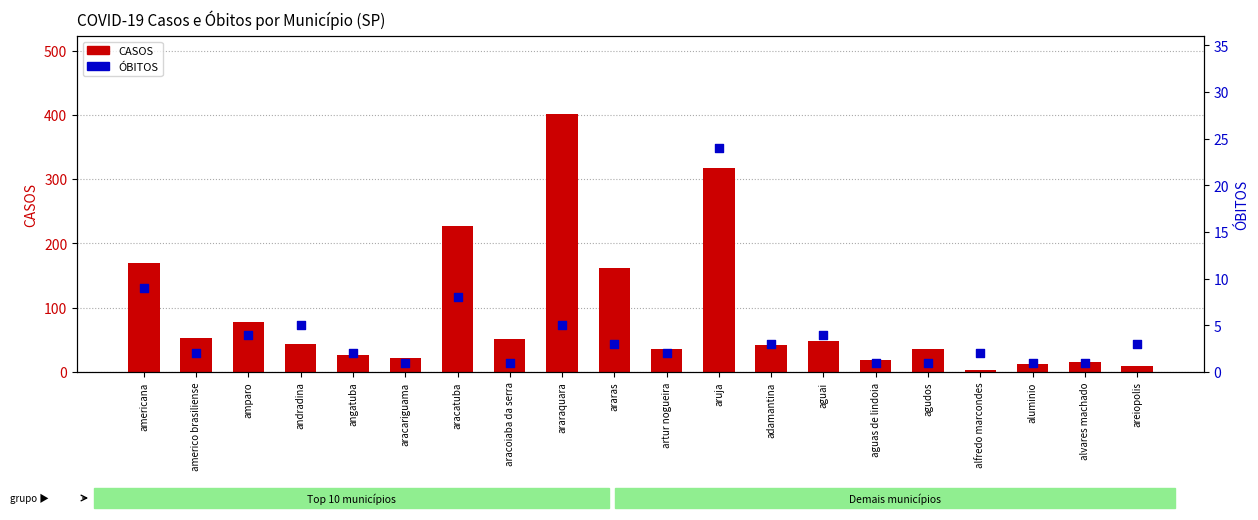

At which category is the sum across all series the highest?

araraquara